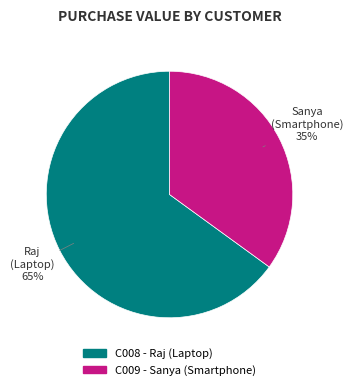

What percentage is the C008 - Raj (Laptop) slice, to the nearest percent?

65%